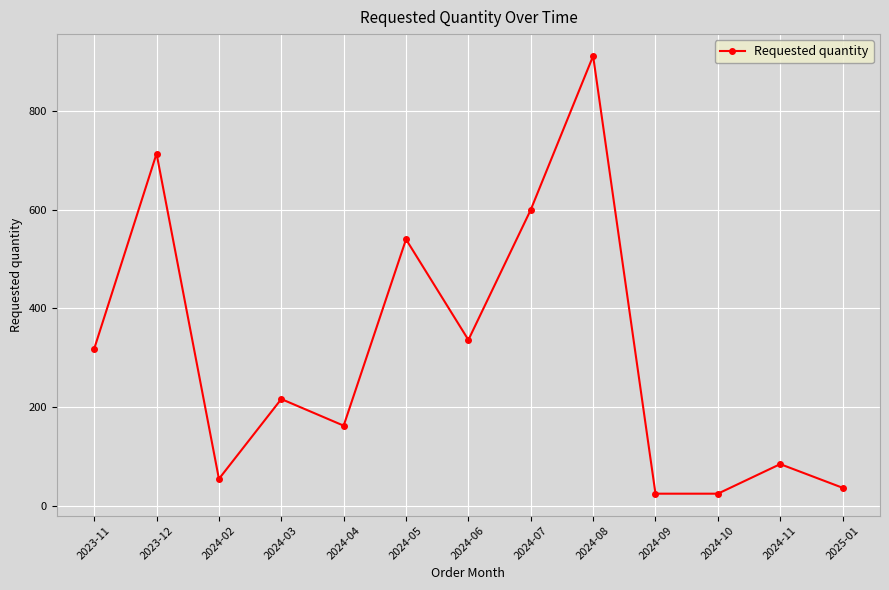

What is the difference between the maximum and minimum values?

888